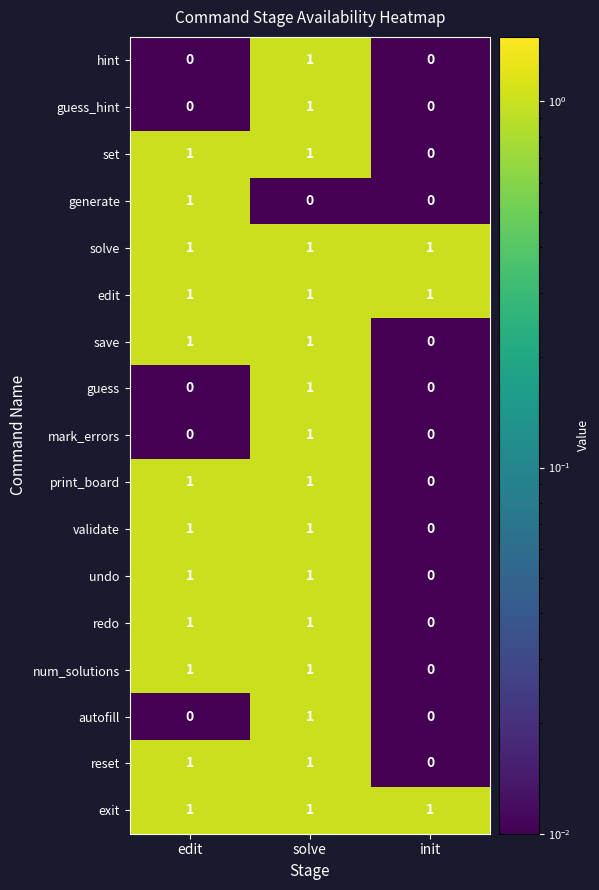

The undo series shows 1 at edit. True or false?

True